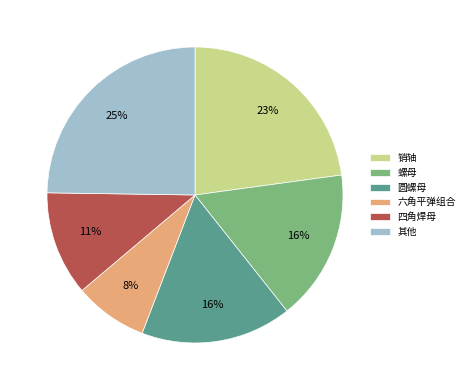

To the nearest percent, what percentage of the pie is 其他?

25%